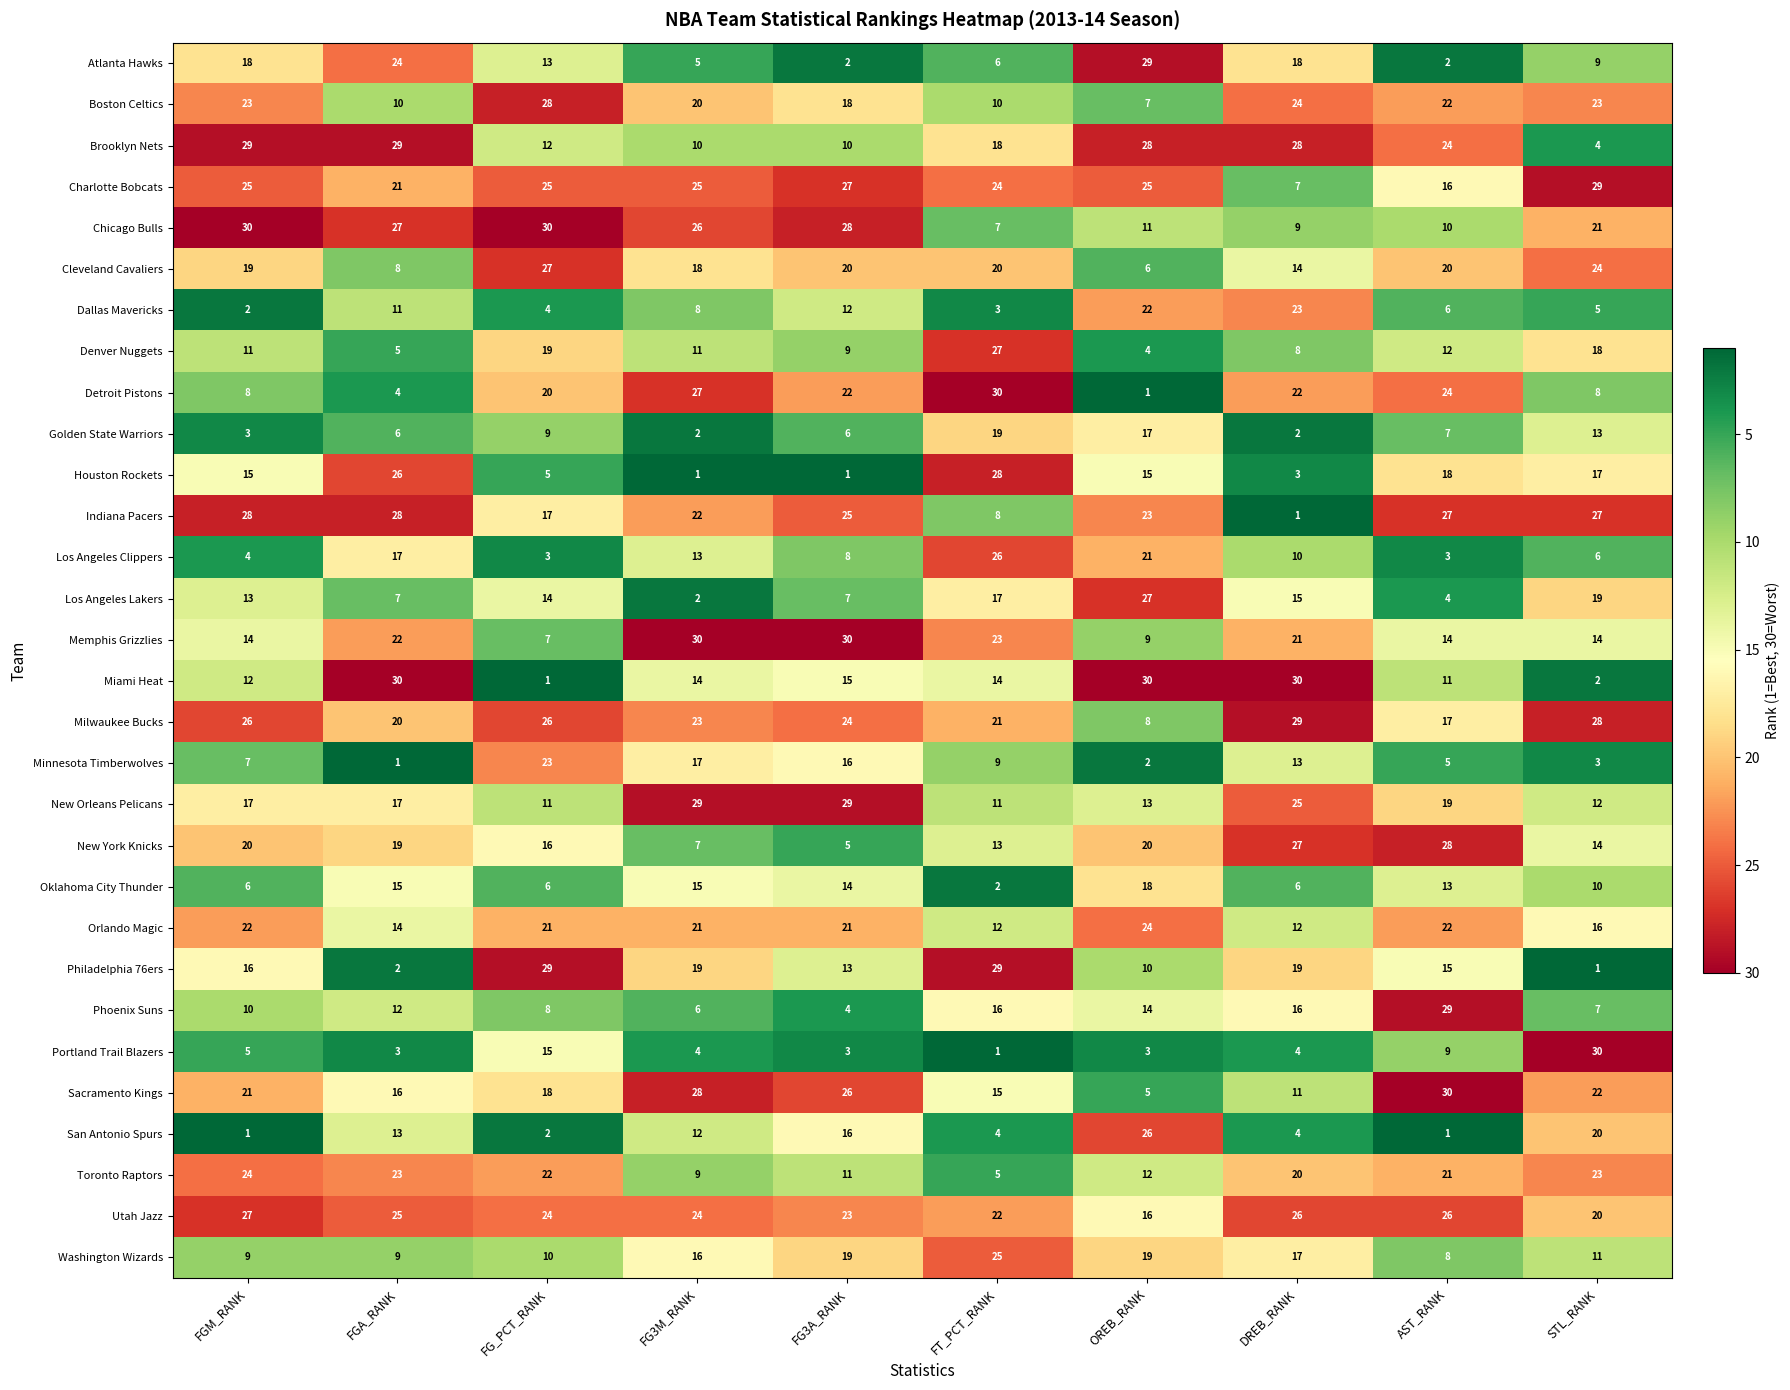

What is the difference between the highest and lowest values at OREB_RANK?

29